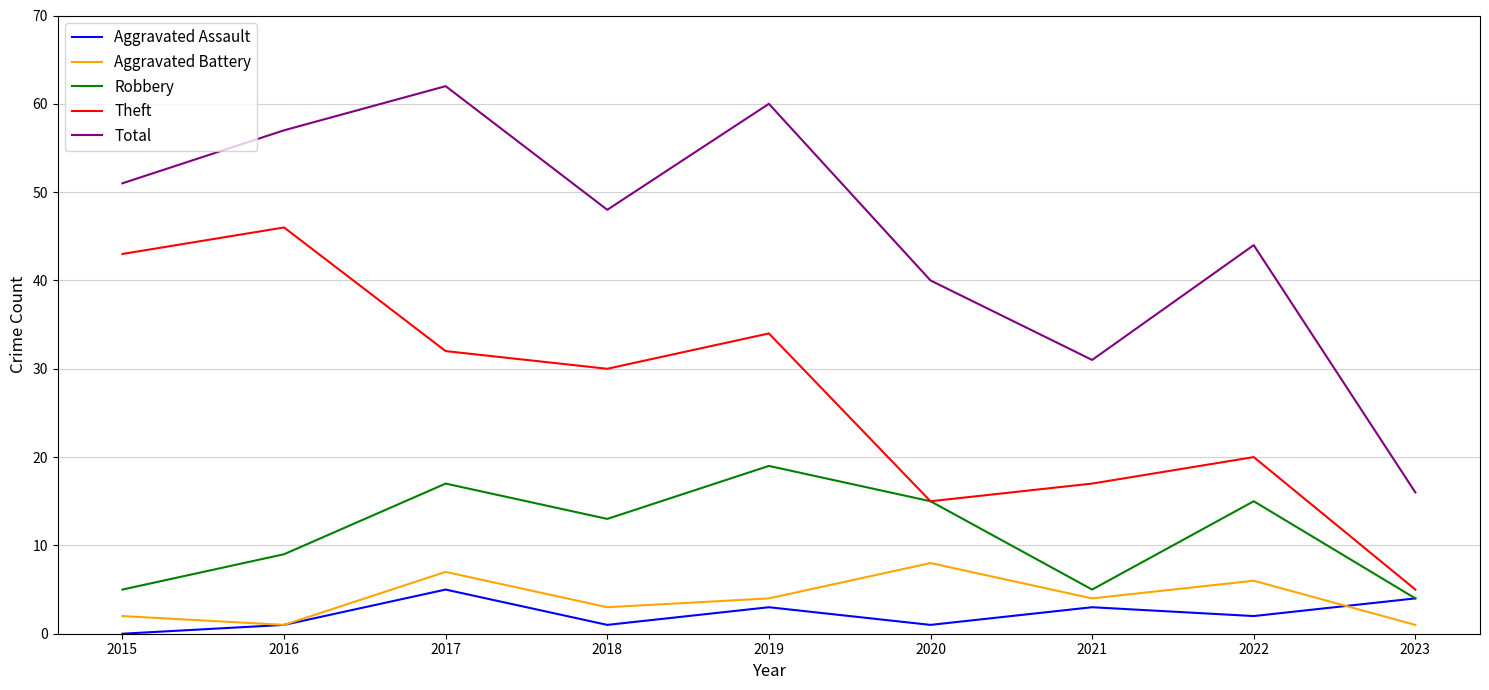

What are all the series names shown in the legend?

Aggravated Assault, Aggravated Battery, Robbery, Theft, Total